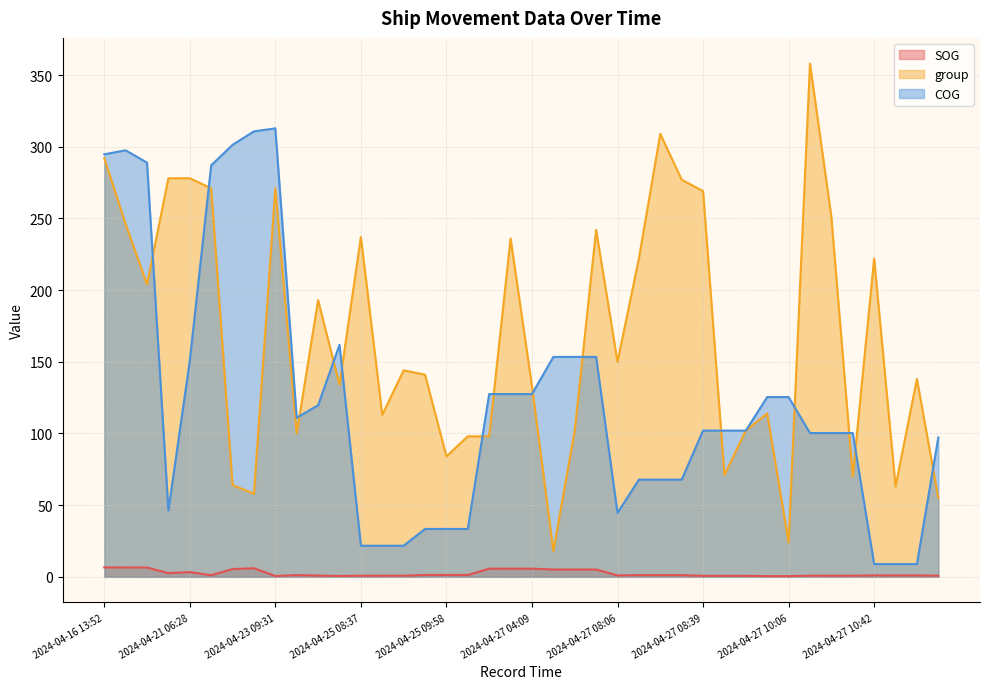

Is the value of group at 2024-04-25 09:58 greater than the value of SOG at 2024-04-25 09:58?

Yes